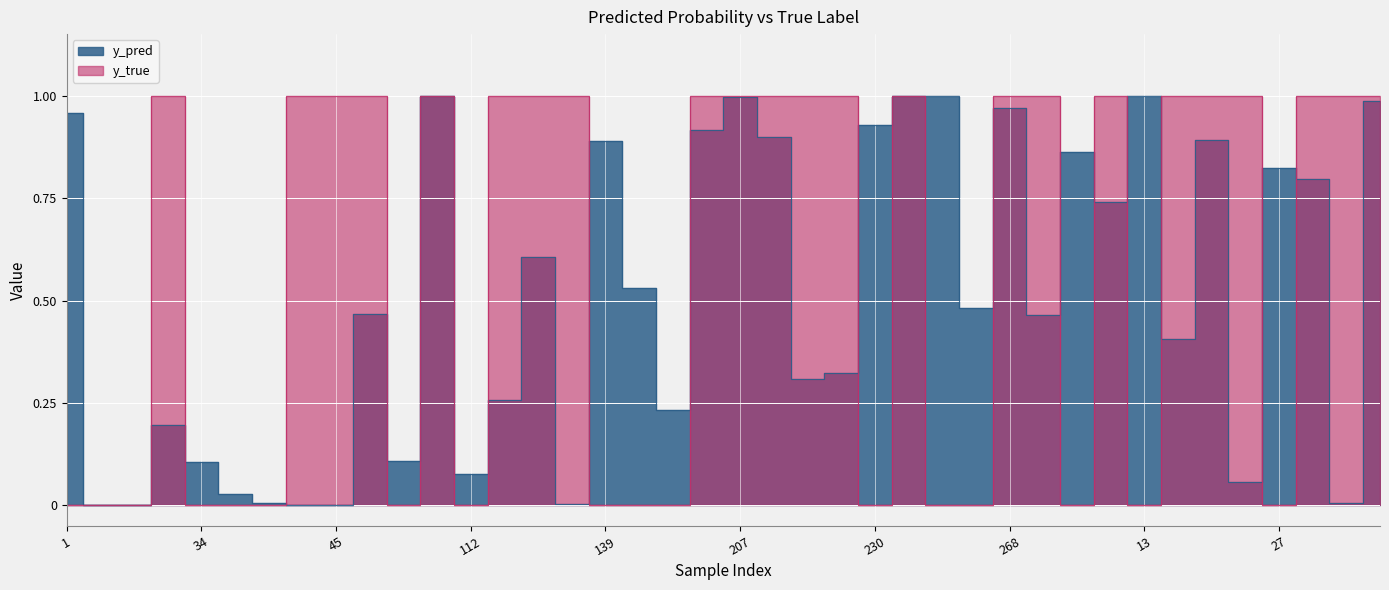

The y_true series shows 0.5 at 191. True or false?

False